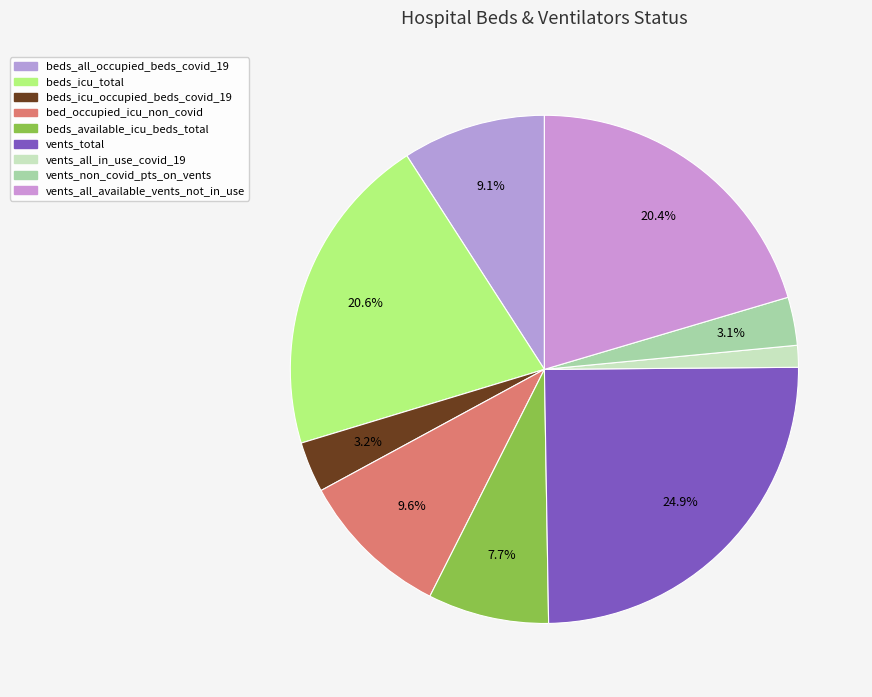

To the nearest percent, what portion does vents_total represent?

25%